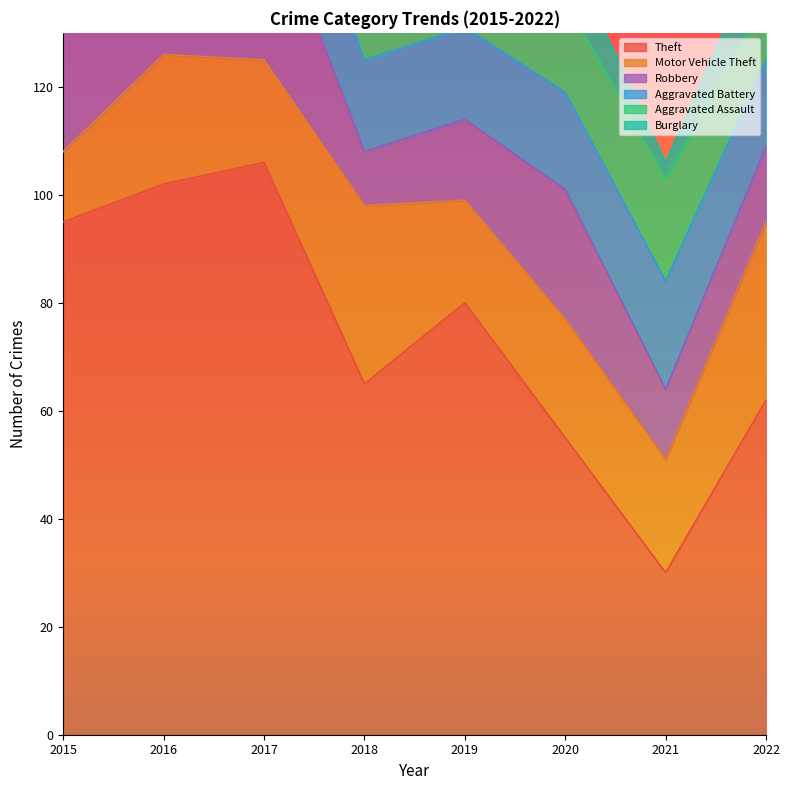

What is the sum of the Robbery values at 2018 and 2022?

24